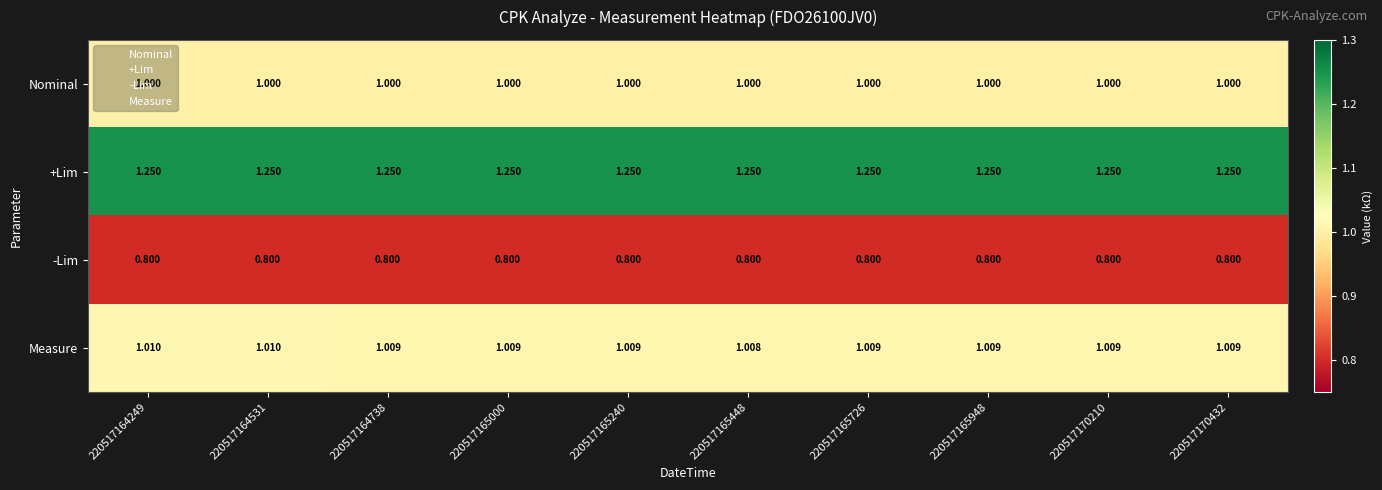

What is the smallest value displayed?

0.8